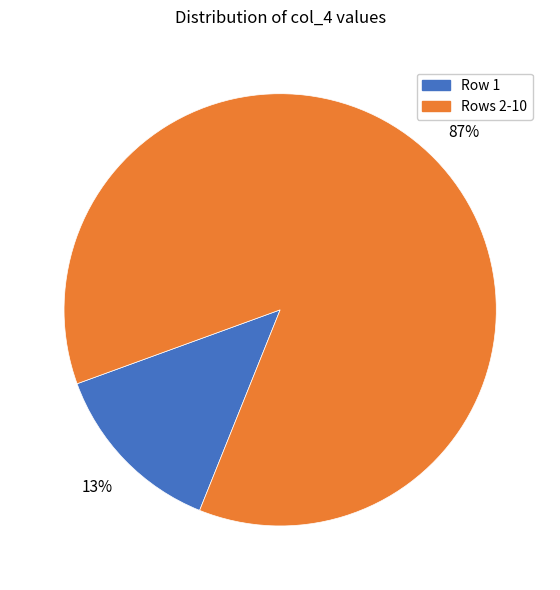

Is there a majority slice in this chart?

Yes